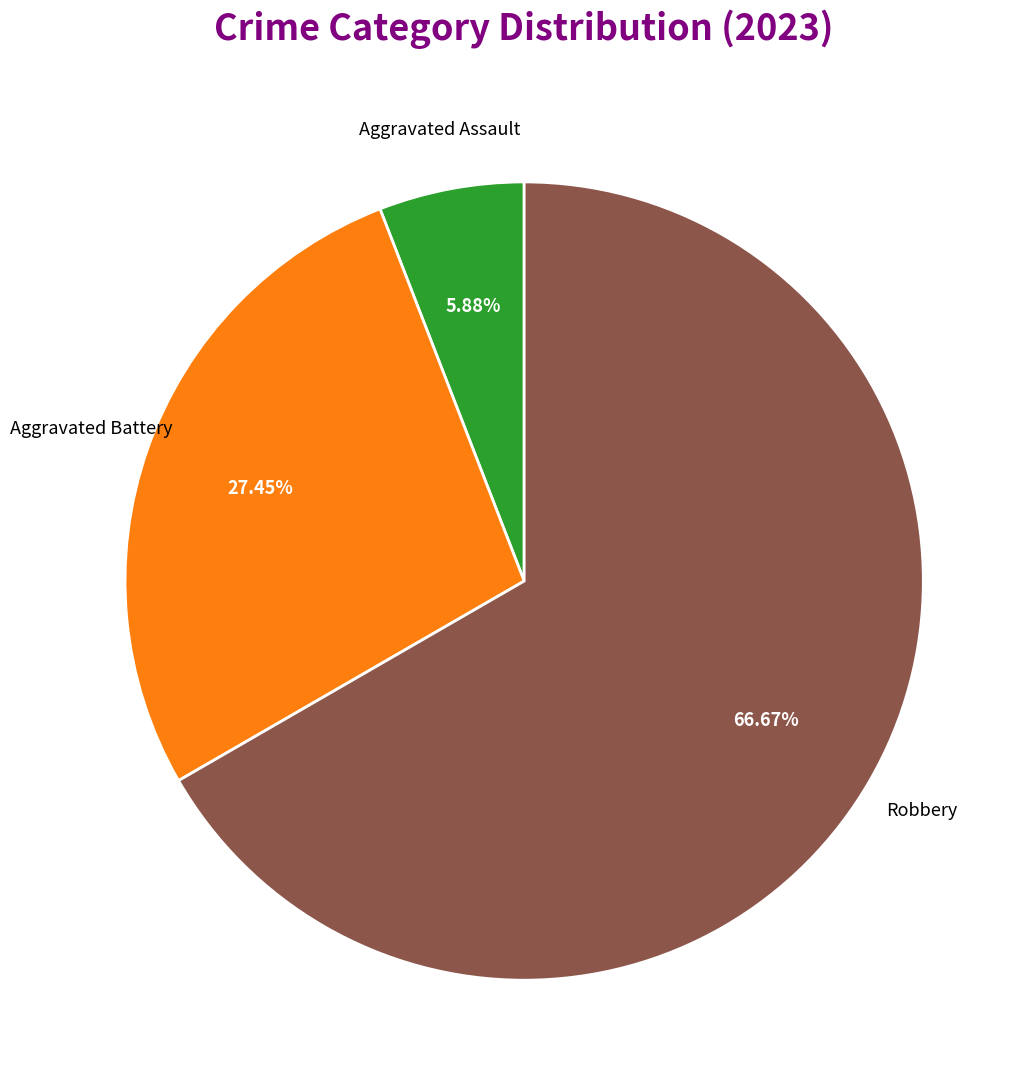

Is there any slice that represents more than half of the pie?

Yes